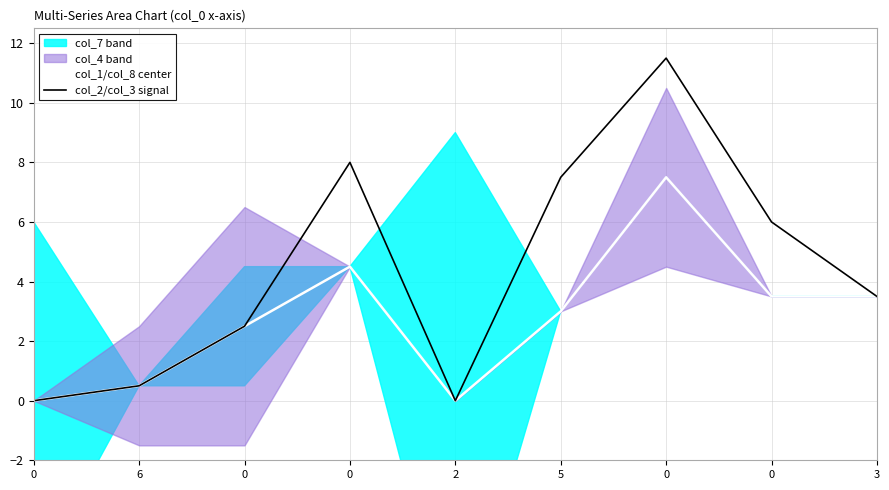

Reading left to right, list all the values displayed in this chart.

col_1/col_8 center: 0=0.0	6=0.5	0=2.5	0=4.5	2=0.0	5=3.0	0=7.5	0=3.5	3=3.5
col_2/col_3 signal: 0=0.0	6=0.5	0=2.5	0=8.0	2=0.0	5=7.5	0=11.5	0=6.0	3=3.5